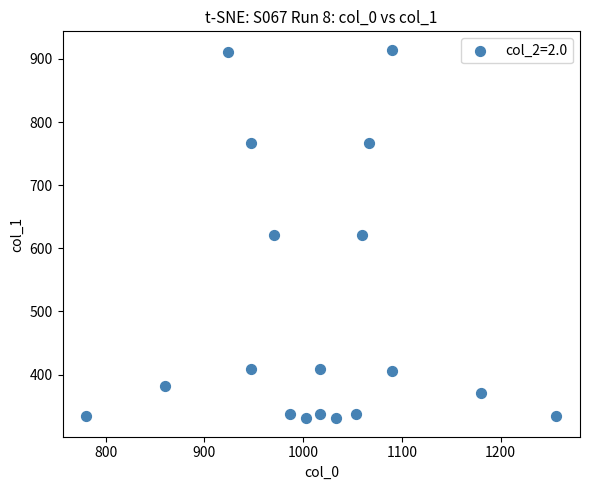

What is the range of Y values (max minus min)?

583.9